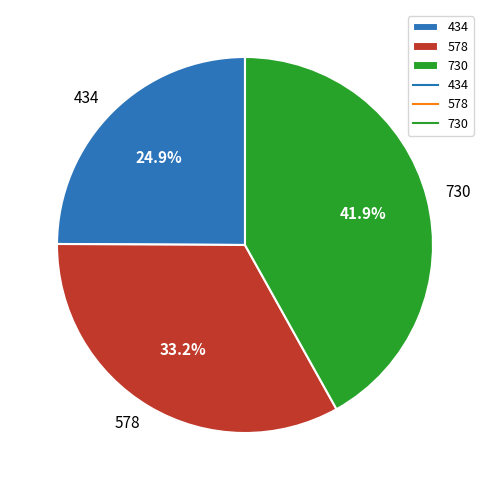

What percentage is NOT represented by 434?

75.1%